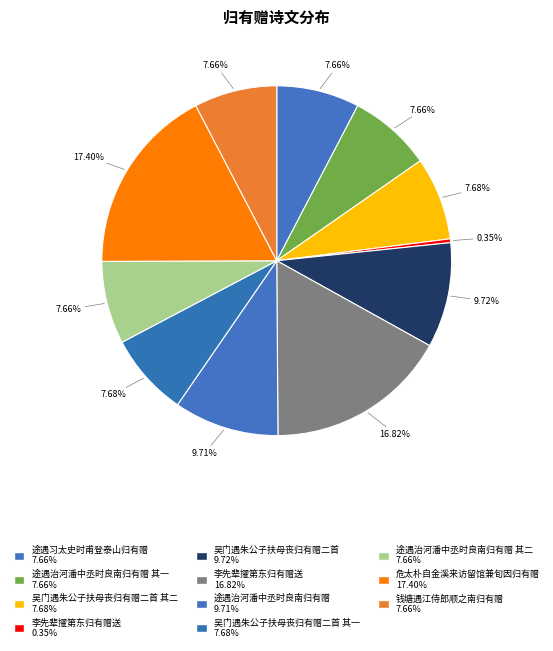

Which category has the smallest portion of the pie?

李先辈擢第东归有赠送